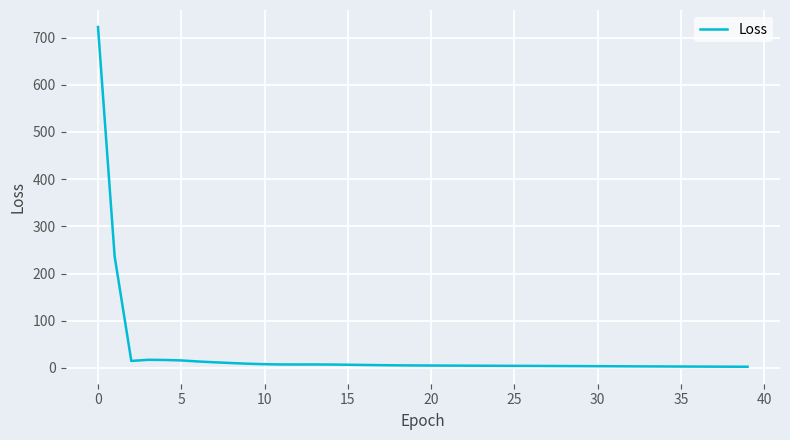

What is the difference between the maximum and minimum values?

719.9